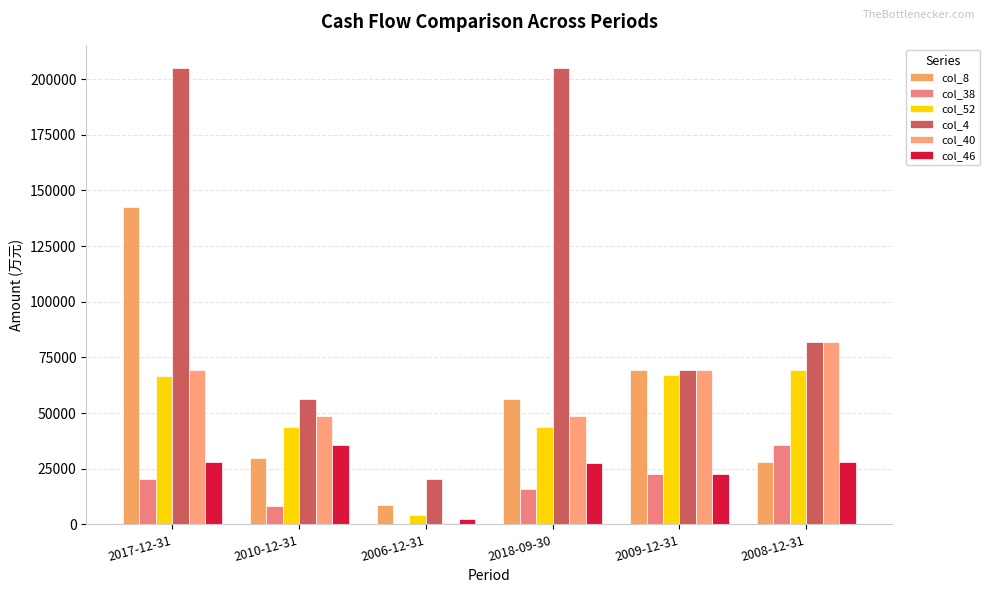

What is the lowest value of the col_8 series?

8811